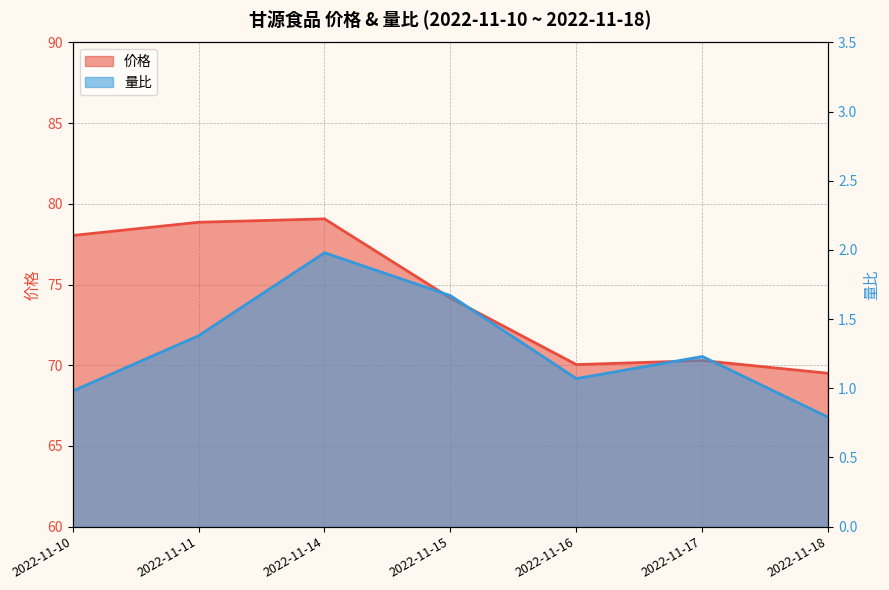

Which series has the largest total across all categories?

价格